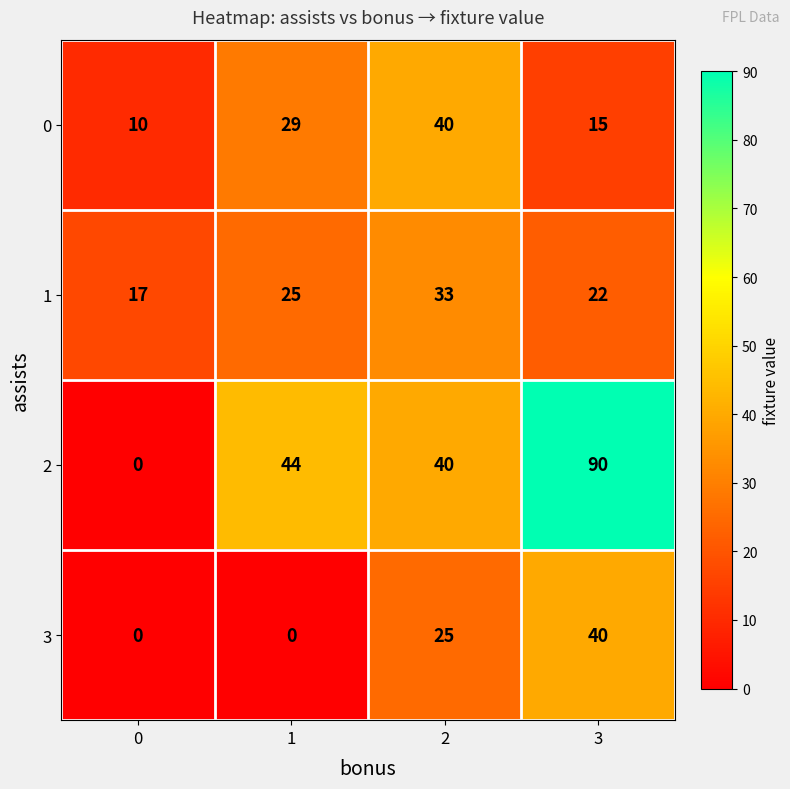

Count the number of categories in the chart.

4